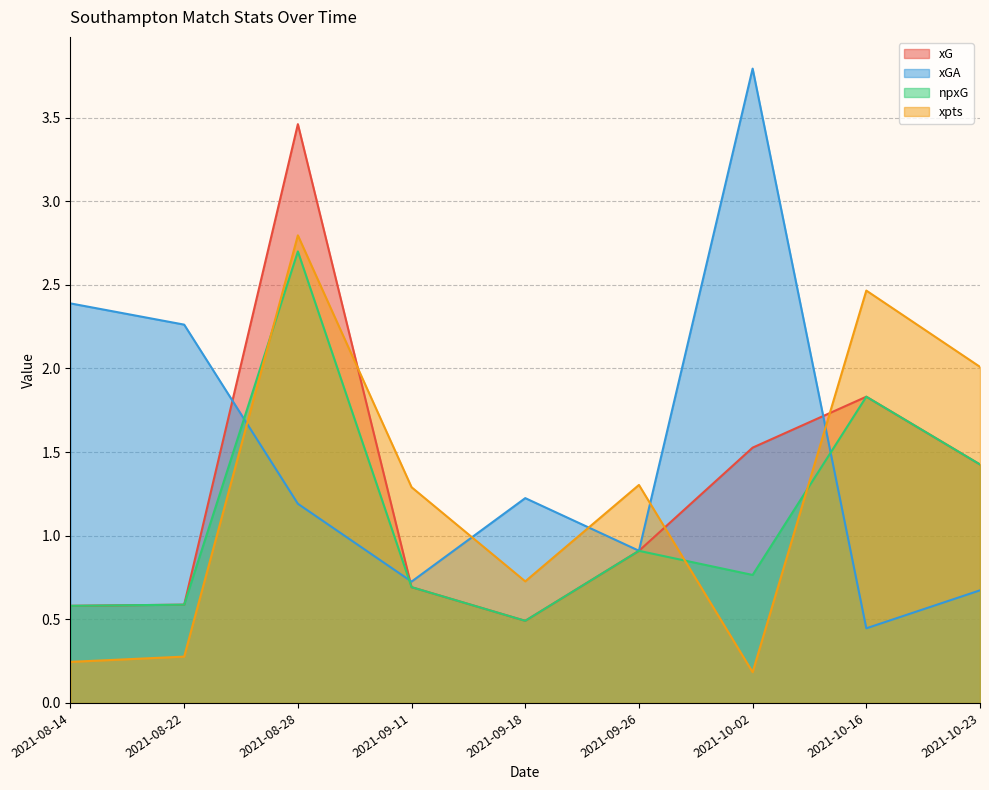

At which label does xG reach its peak?

2021-08-28